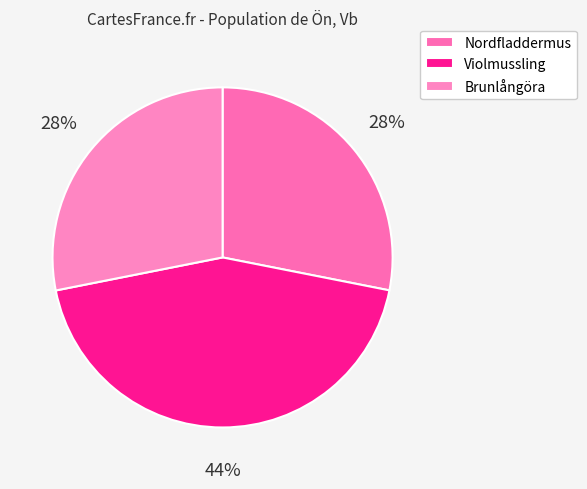

Does Nordfladdermus represent more than half of the total?

No